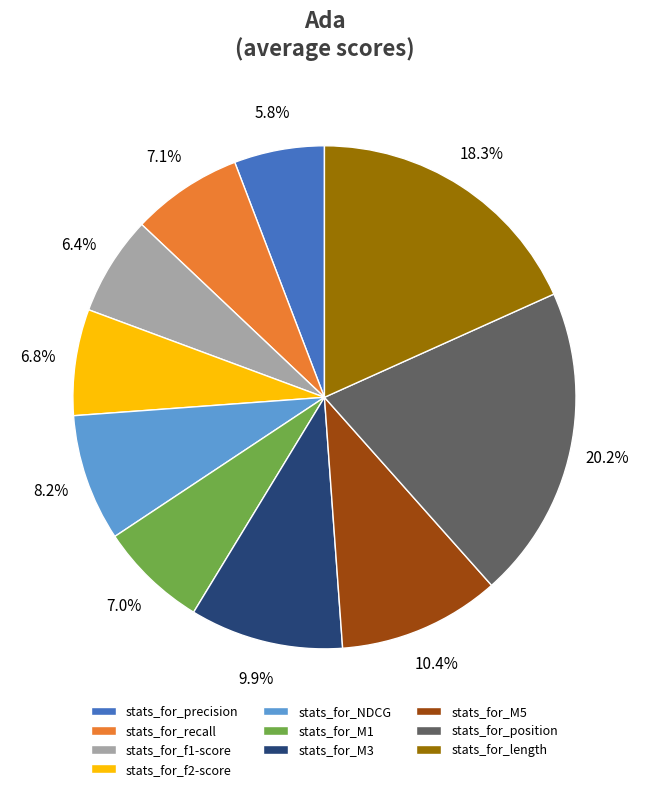

True or false: stats_for_precision accounts for 1% of the total.

False